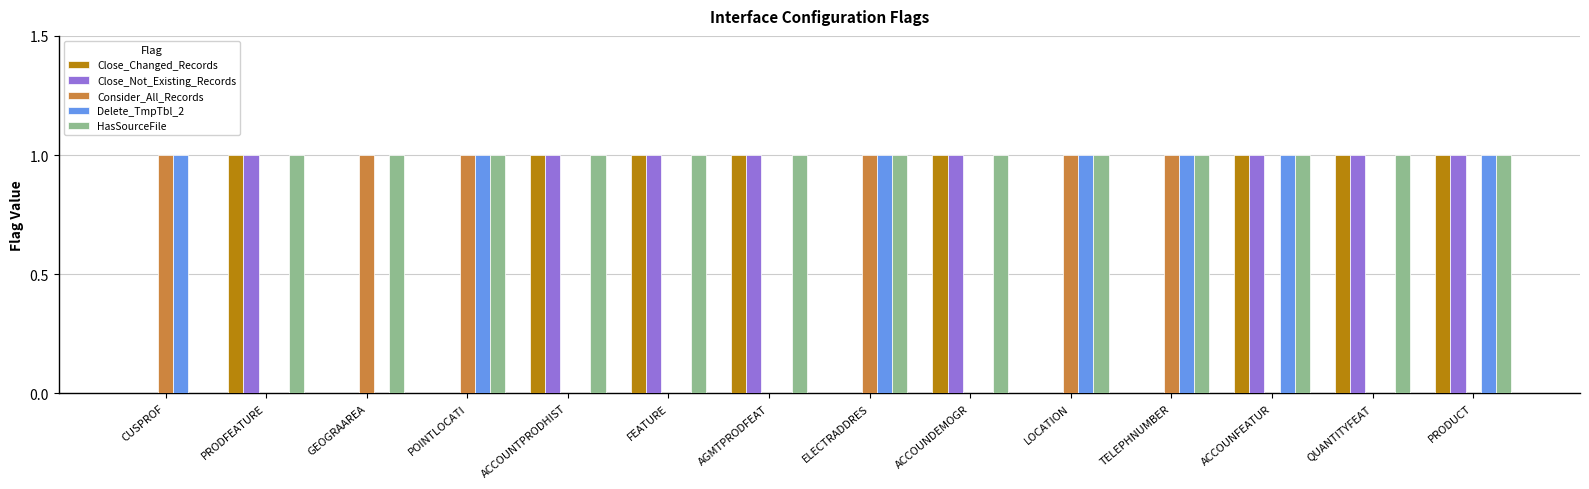

The value of HasSourceFile at QUANTITYFEAT is 1. True or false?

True